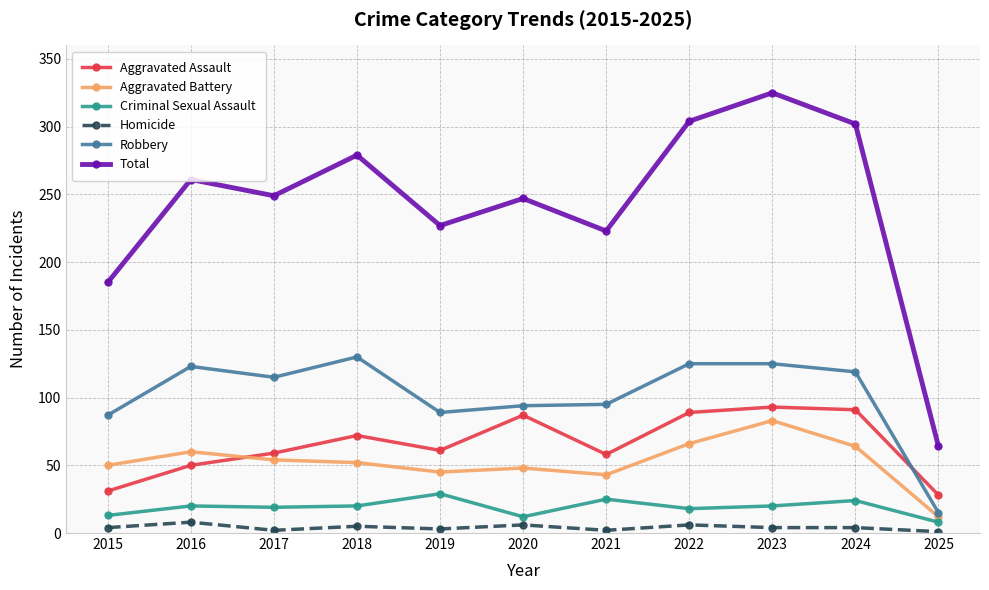

At how many categories does at least one series exceed 93?

10